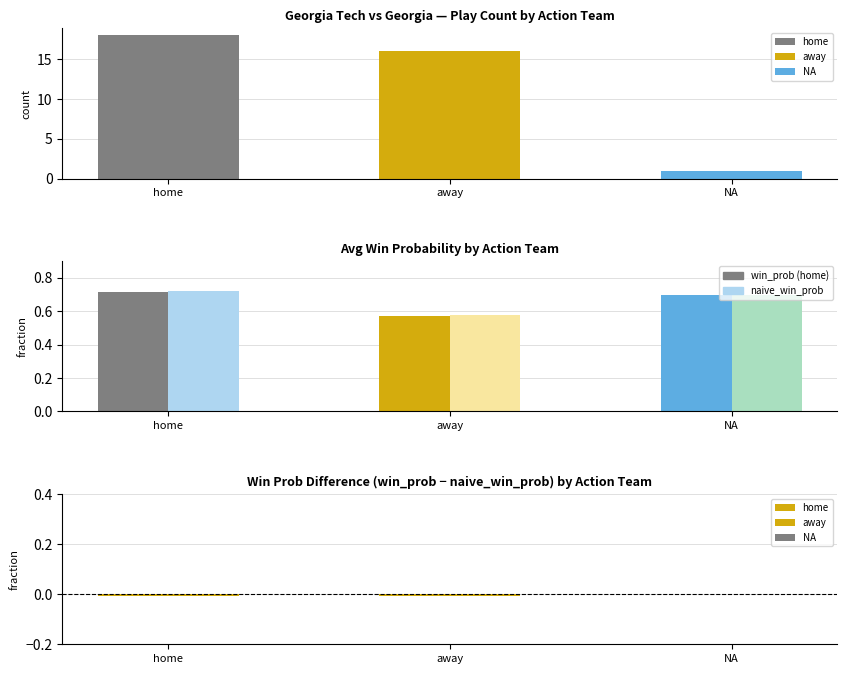

What is the label of the 2nd bar from the right?

away